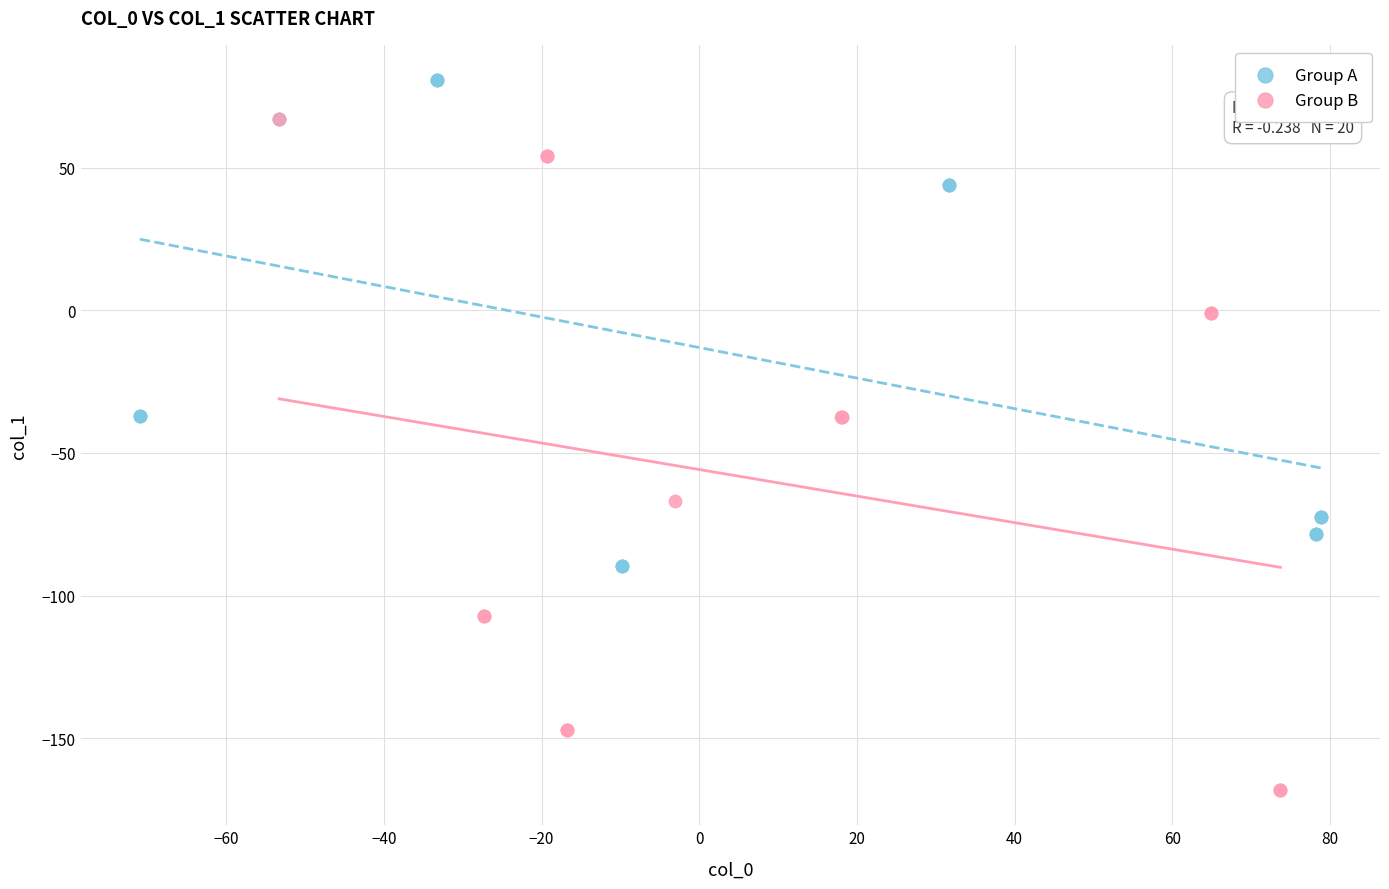

Which series has the largest Y range (max minus min)?

Group B